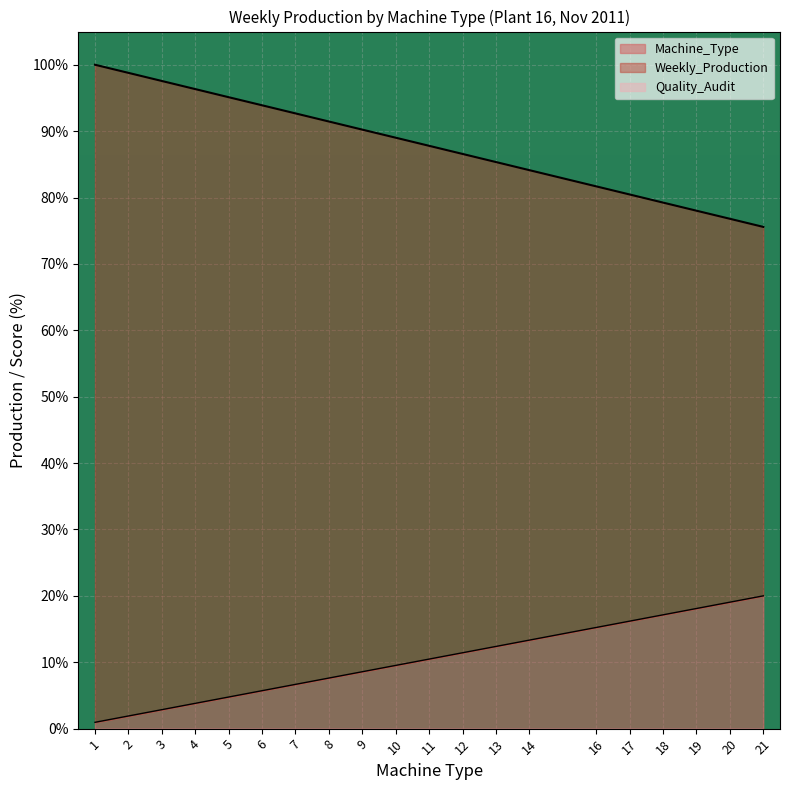

Which series has the largest total across all categories?

Weekly_Production